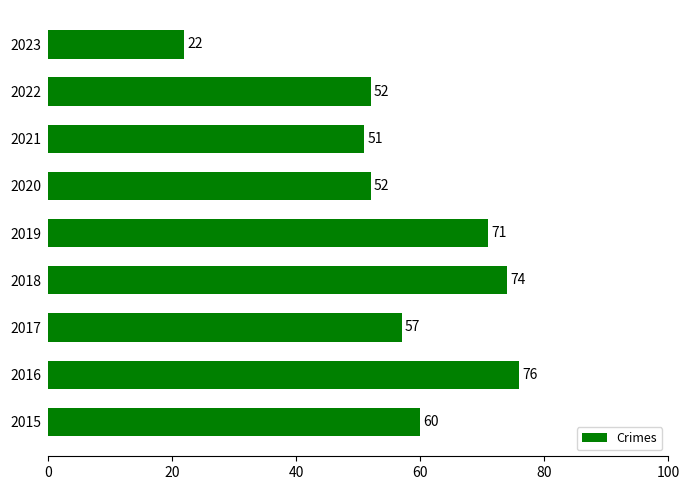

At which label is the value closest to 49?

2021